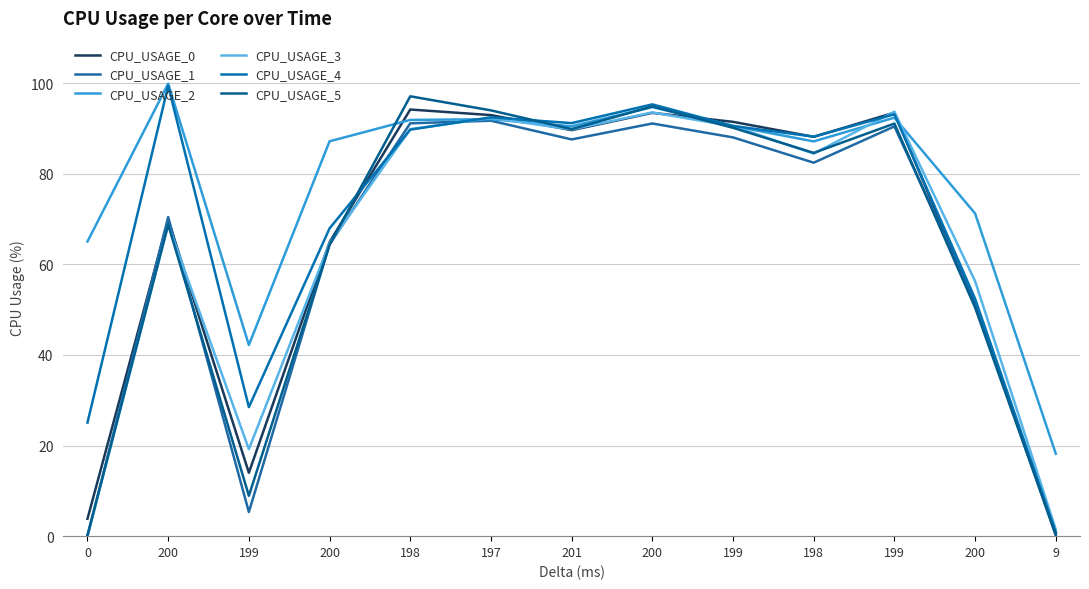

How many values in the CPU_USAGE_5 series exceed 84?

7